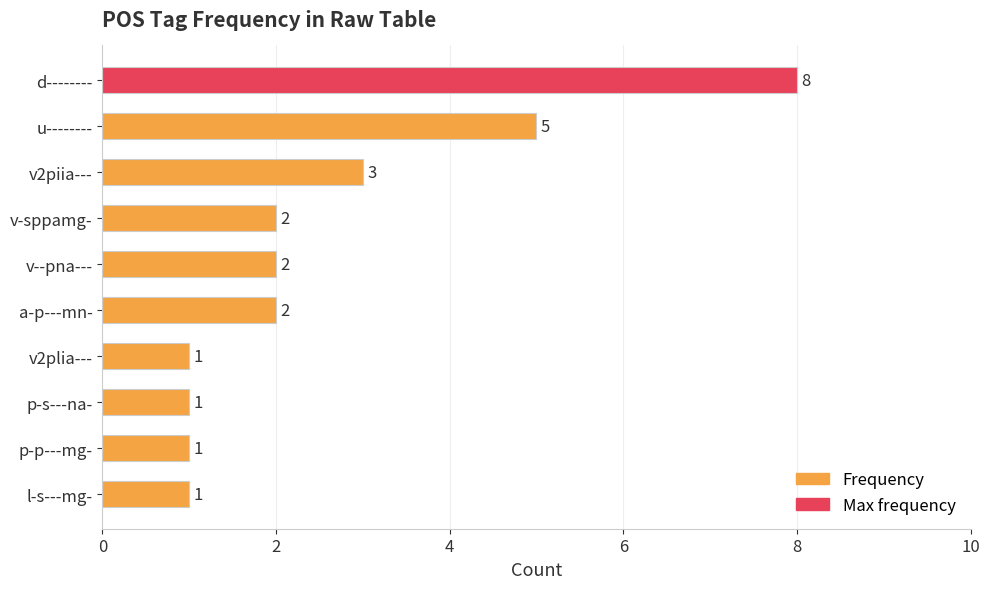

Which has a higher value, u-------- or p-p---mg-?

u--------